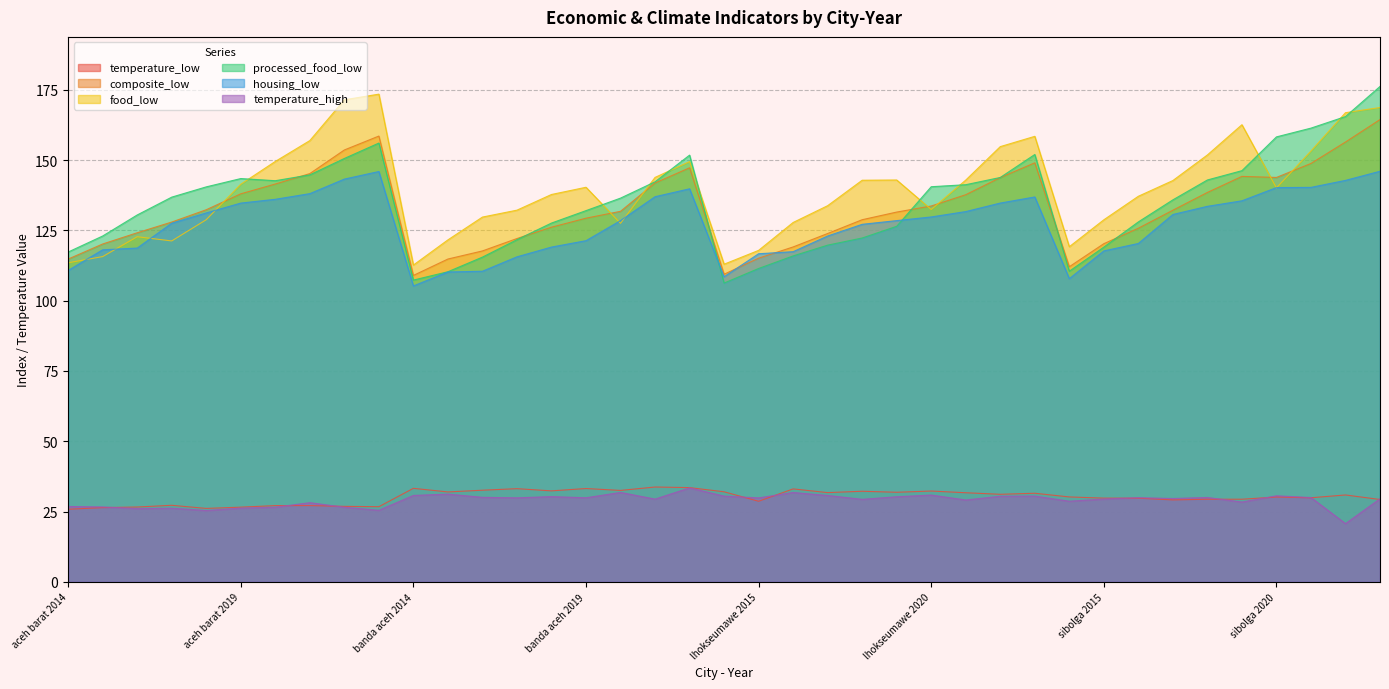

The temperature_low series shows 27.2 at aceh barat 2017. True or false?

True